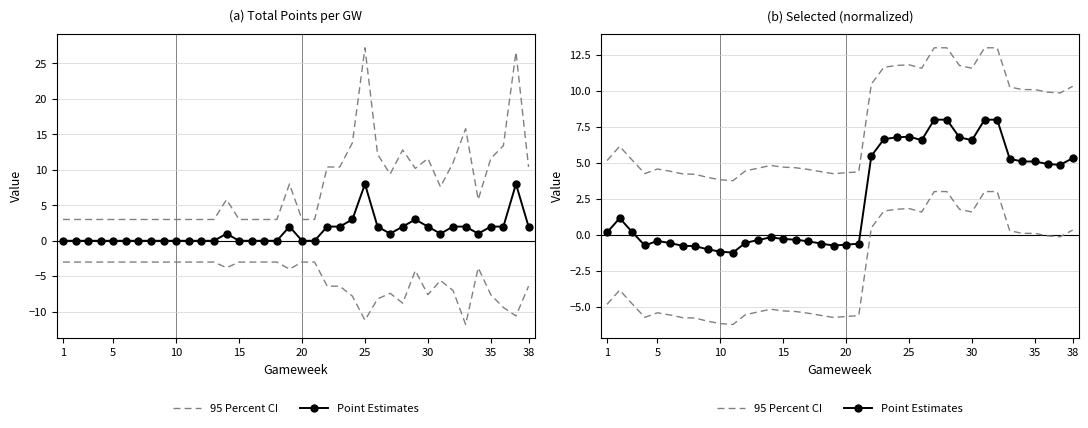

At 38, list the series in order from largest to smallest.

95 Percent CI, Point Estimates